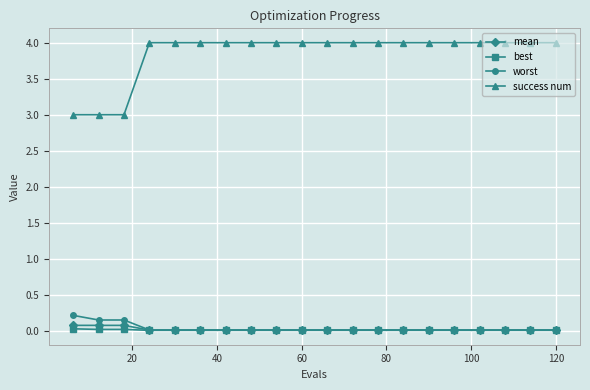

What is the highest value of the success num series?

4.0